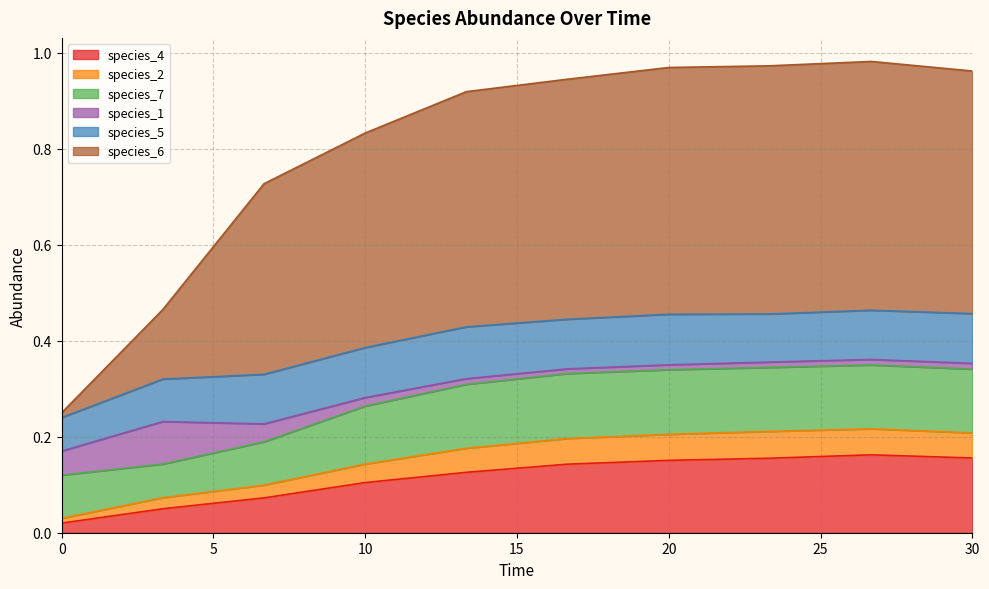

What position from the left is 16.666666666666668?

6